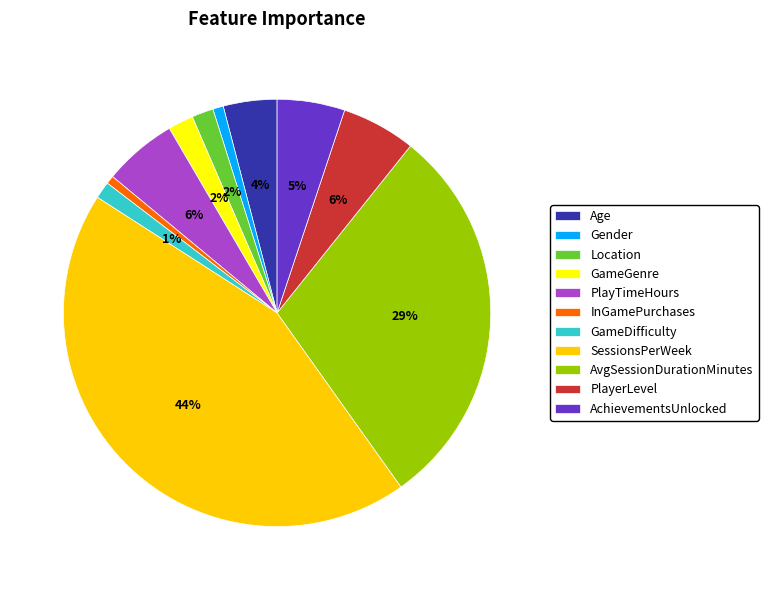

Count the number of slices in the pie.

11